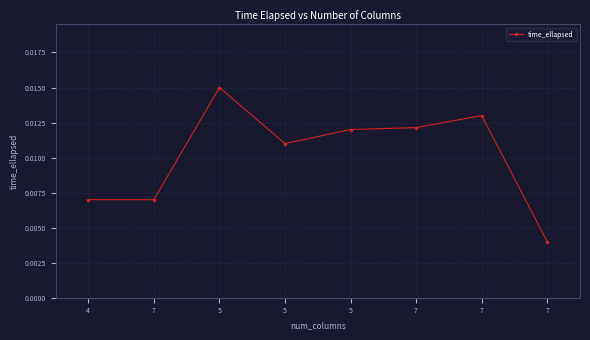

List the labels in order of value, smallest first.

7, 4, 7, 5, 5, 7, 7, 5